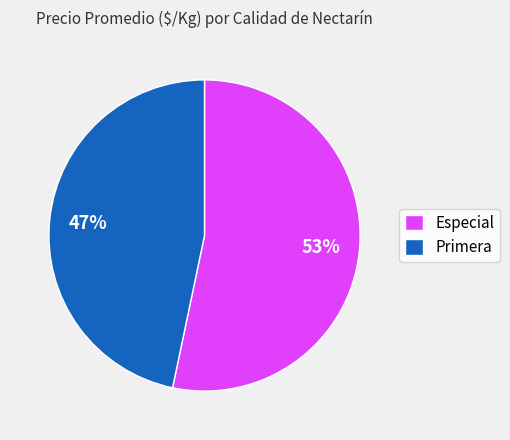

What is the ratio of the value at Primera to the value at Especial?

0.9